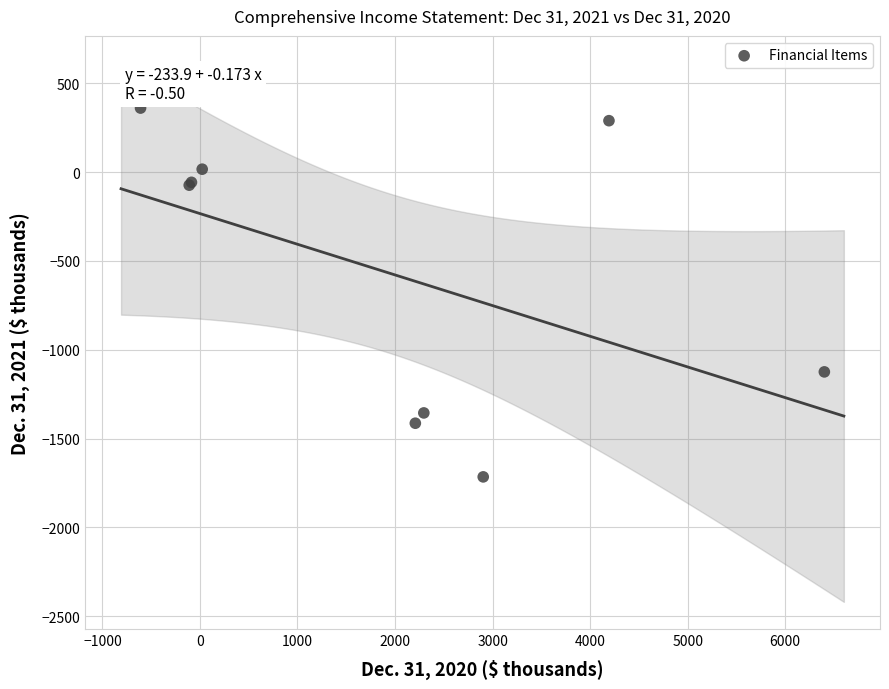

What Y value in the scatter plot is closest to -678?

-1125